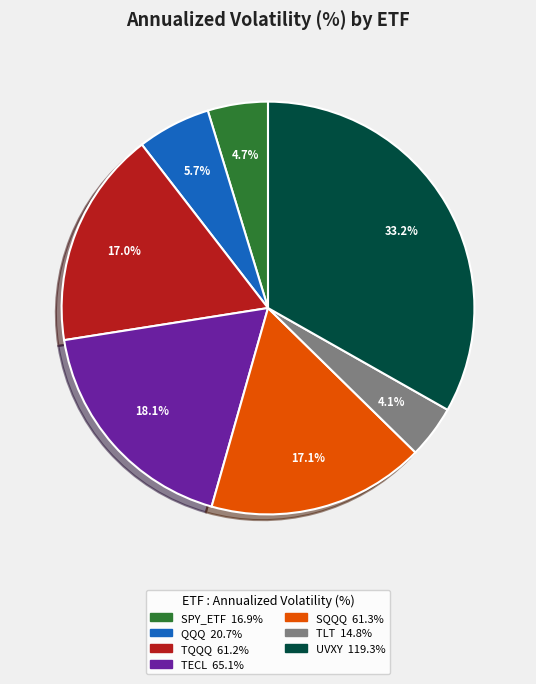

Is there a majority slice in this chart?

No